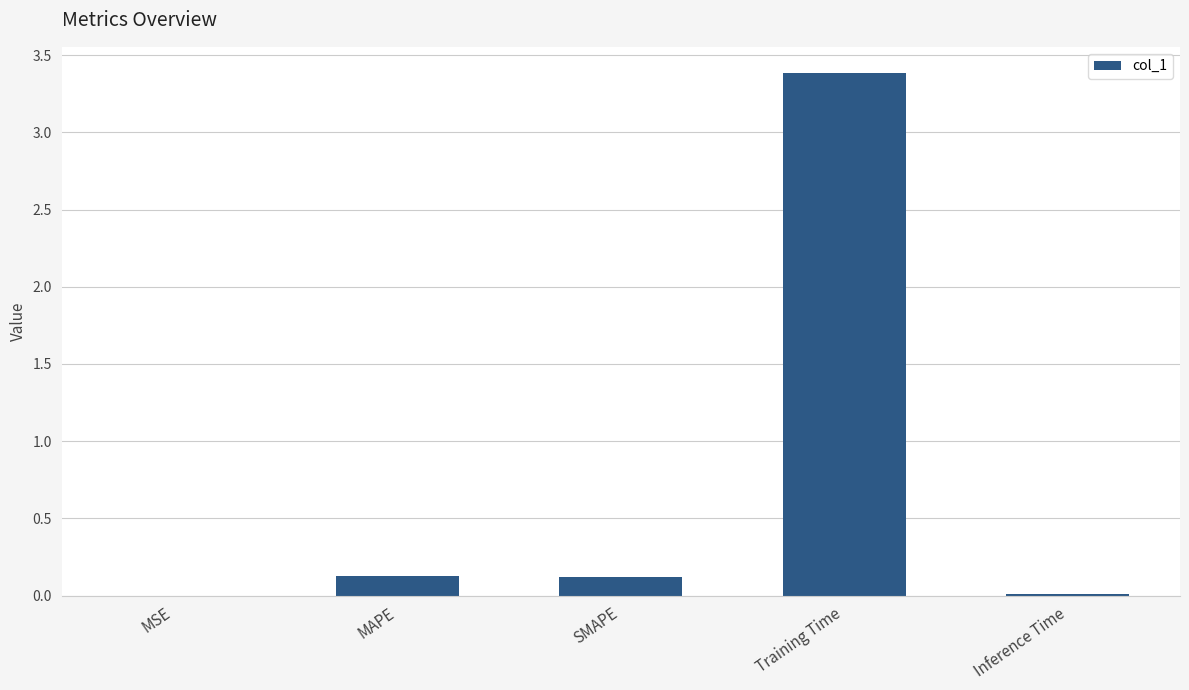

Which label corresponds to the largest value in the chart?

Training Time